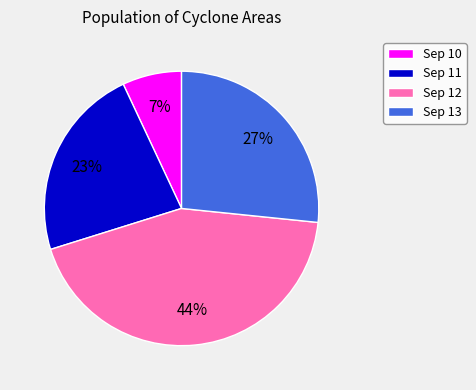

Which slice is the largest?

Sep 12